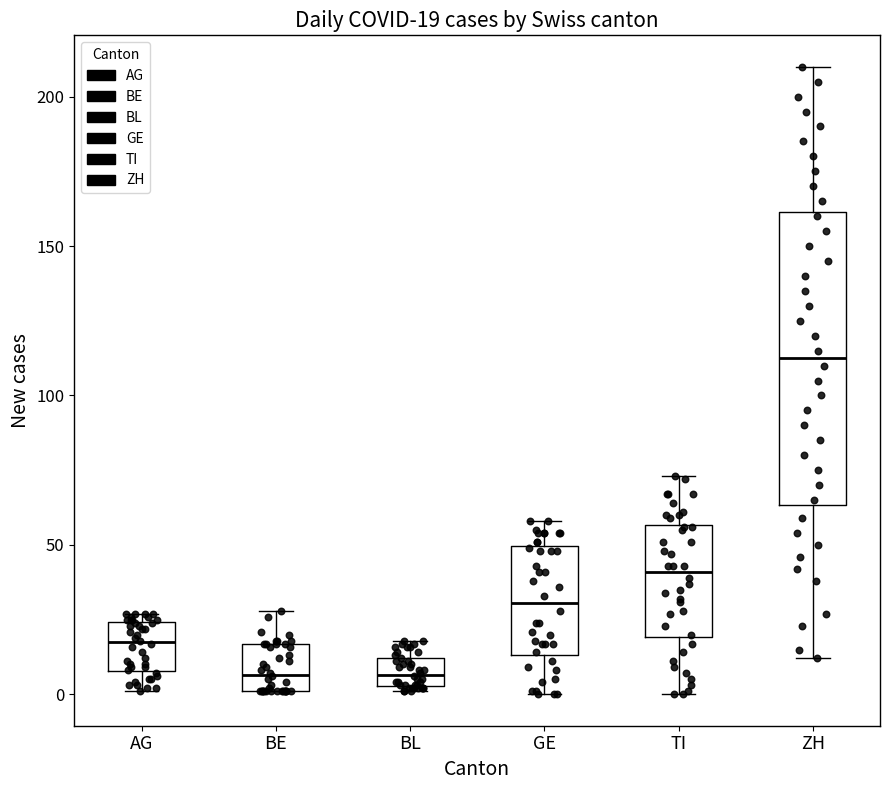

Which box's median line is the highest?

ZH